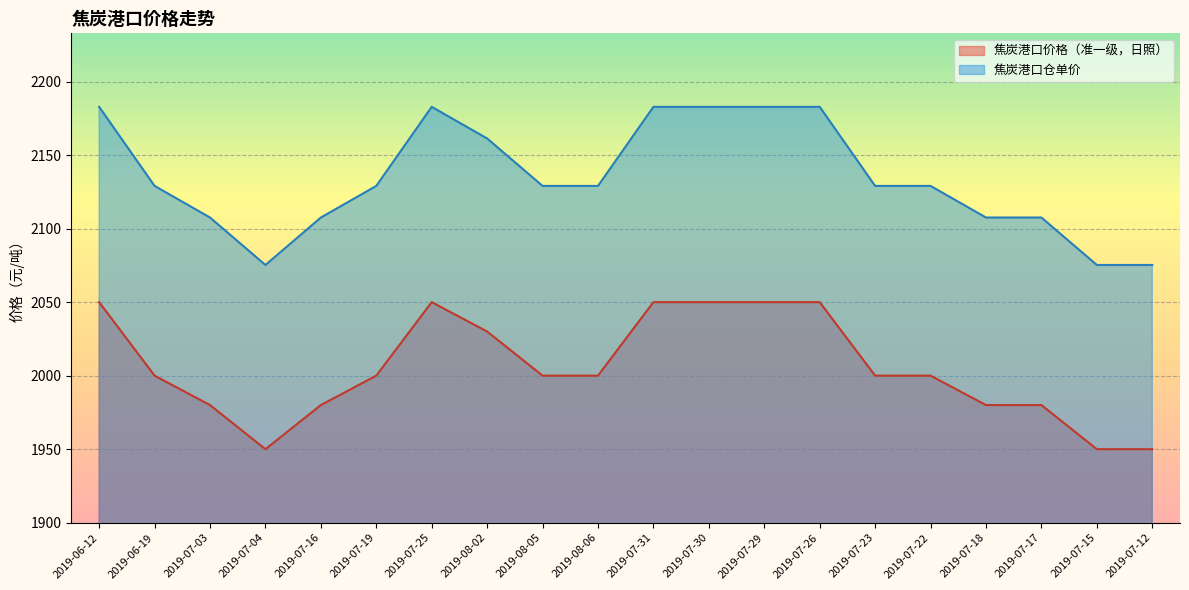

How many data points in 焦炭港口仓单价 are above 2129?

13